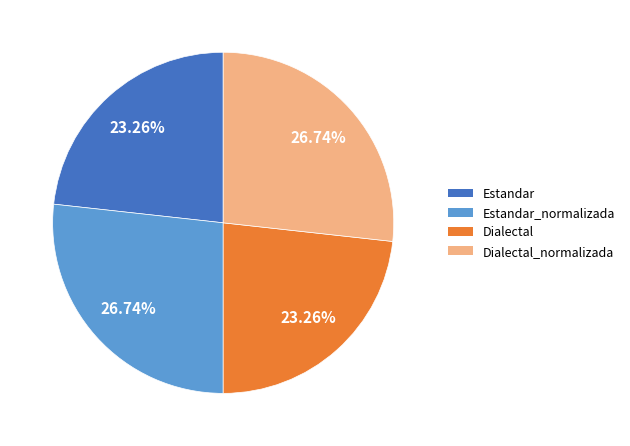

Approximately how many times larger is the value at Estandar compared to Dialectal_normalizada?

0.9